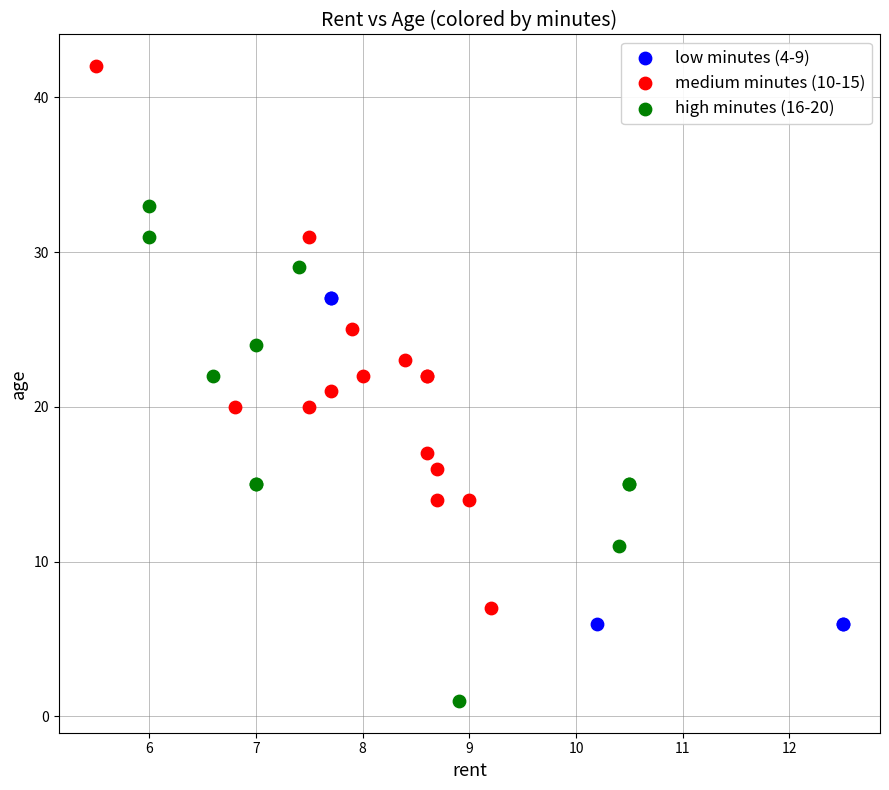

Which series reaches the maximum Y coordinate?

medium minutes (10-15)